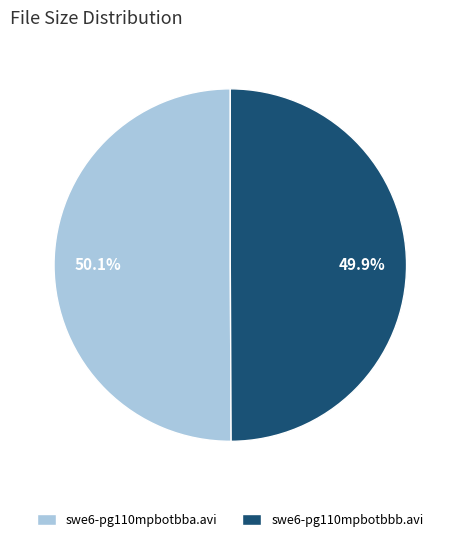

Is there a majority slice in this chart?

Yes